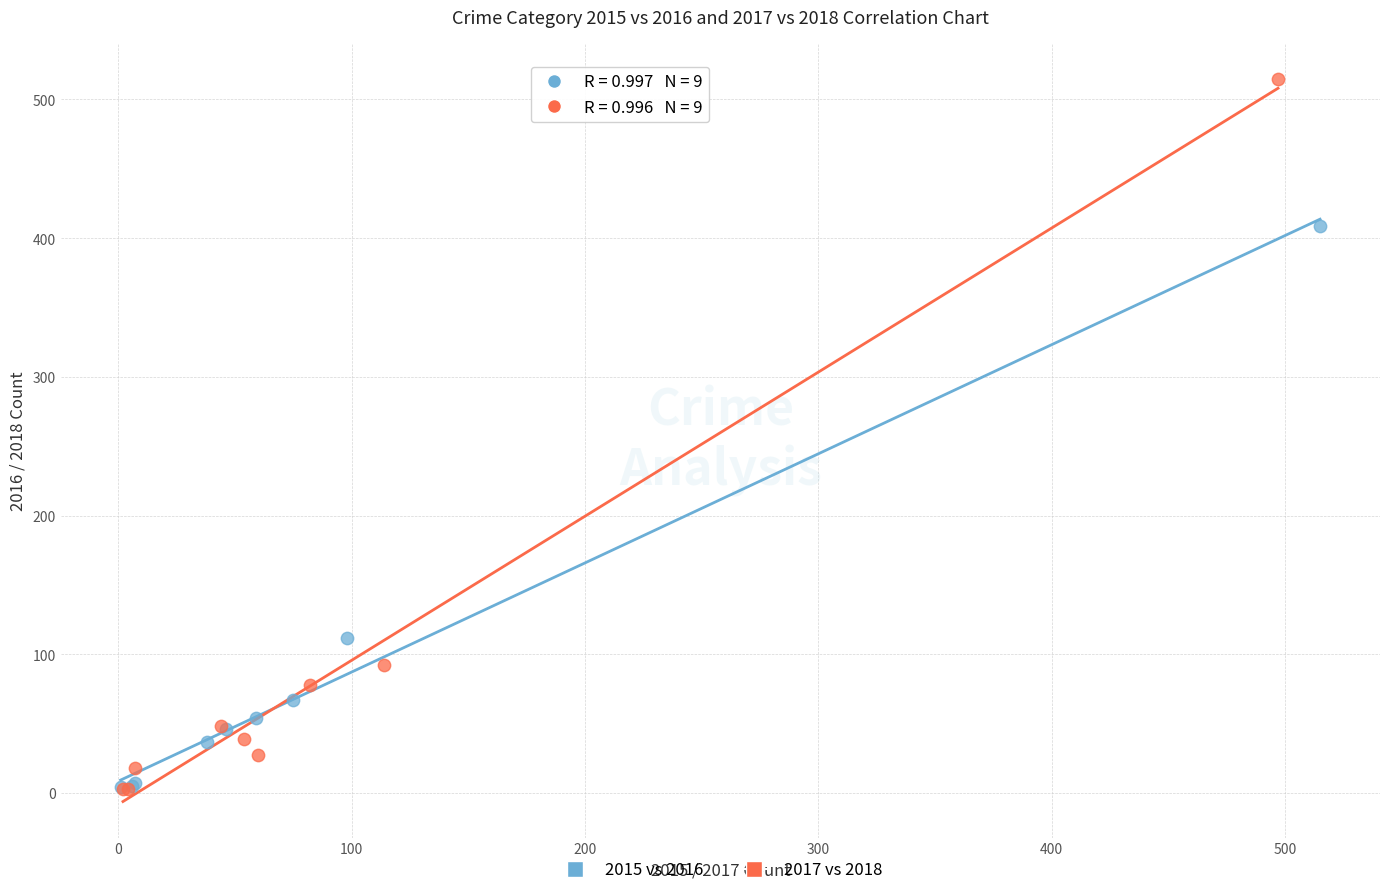

Which series has the widest spread of Y values?

2017 vs 2018